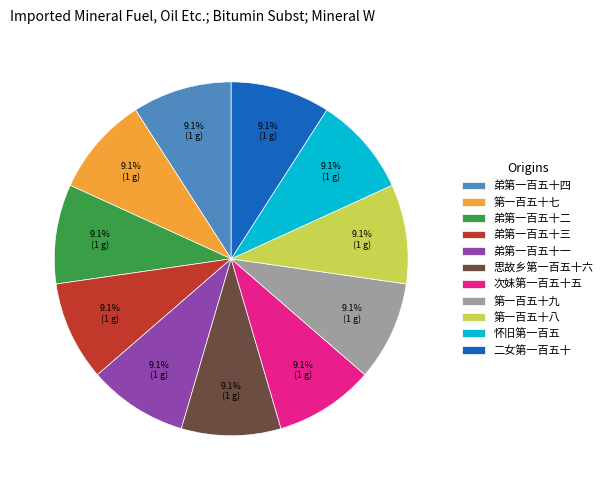

The 第一百五十八 slice represents 9% of the pie. True or false?

True